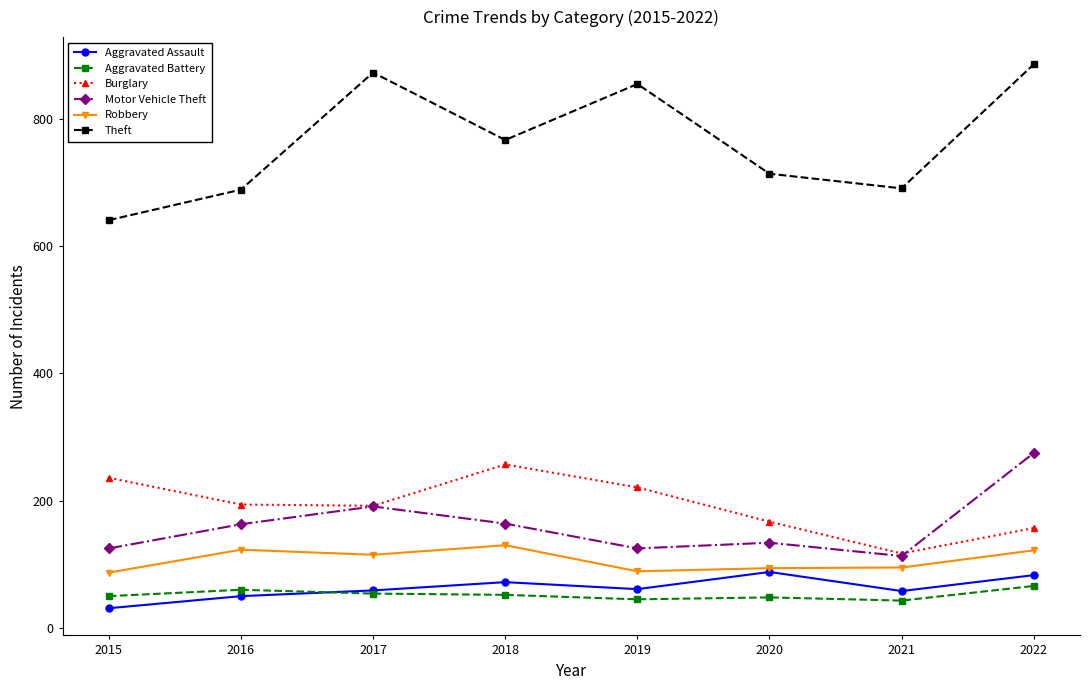

What are all the series names shown in the legend?

Aggravated Assault, Aggravated Battery, Burglary, Motor Vehicle Theft, Robbery, Theft